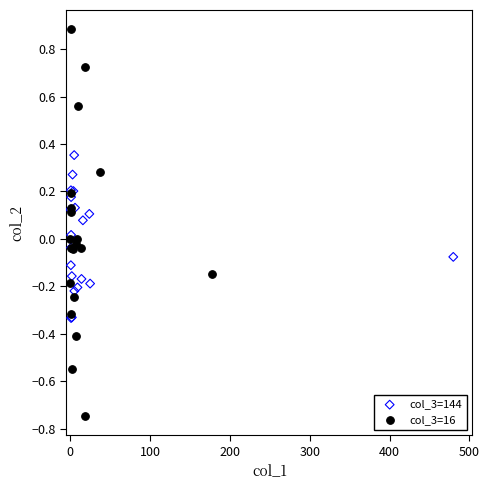

What are all the series names shown in the legend?

col_3=144, col_3=16